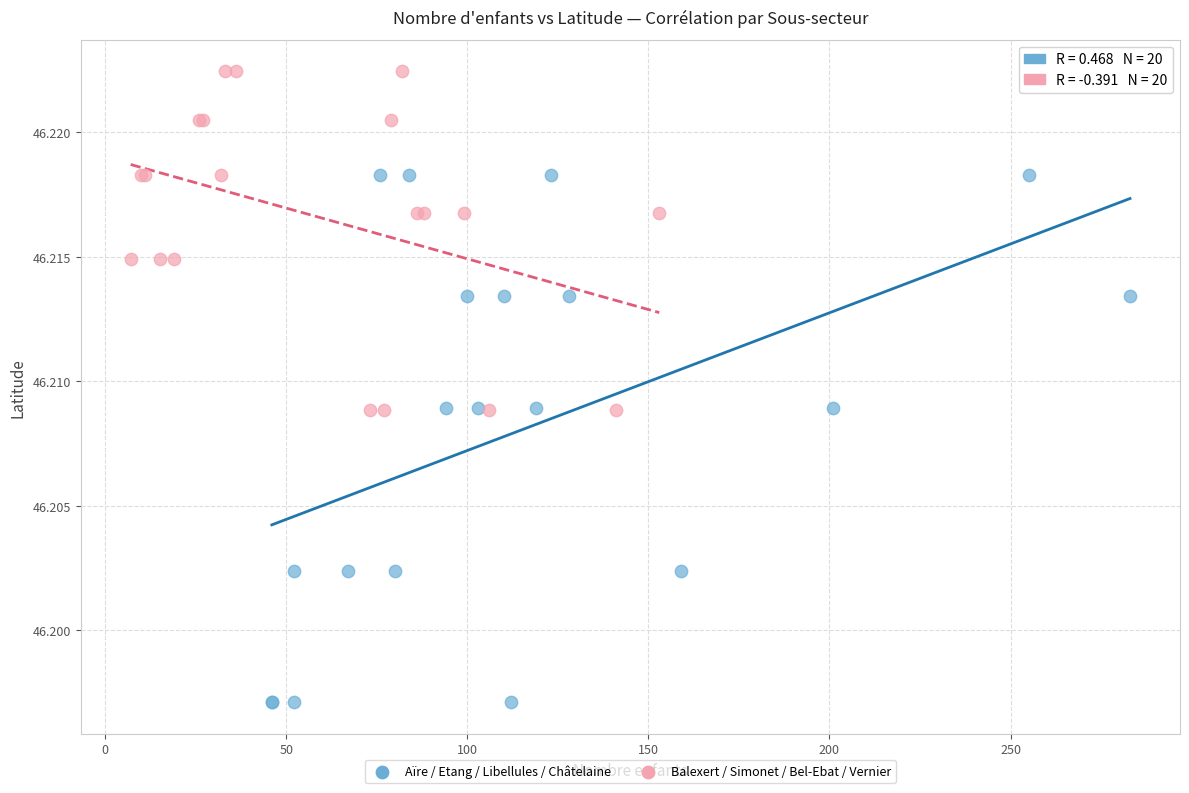

Which series contains the highest Y value?

Balexert / Simonet / Bel-Ebat / Vernier